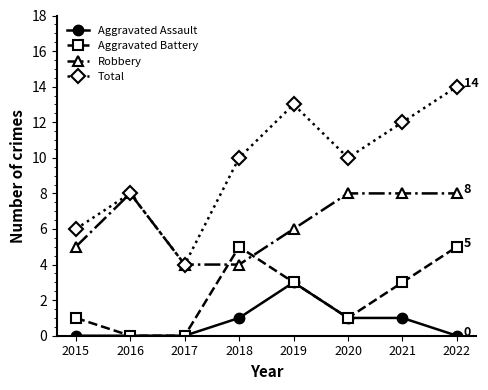

What is the difference between the second highest and minimum values in the Aggravated Battery series?

5